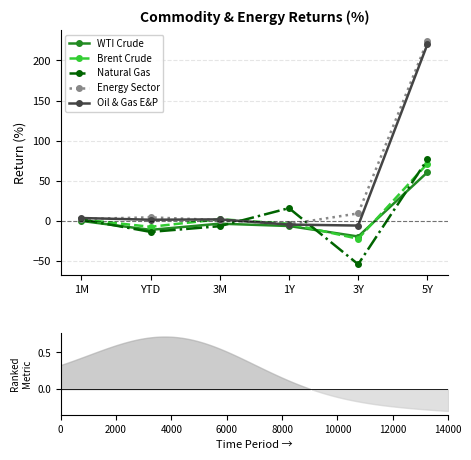

How many intersections are there between Natural Gas and Oil & Gas E&P?

2